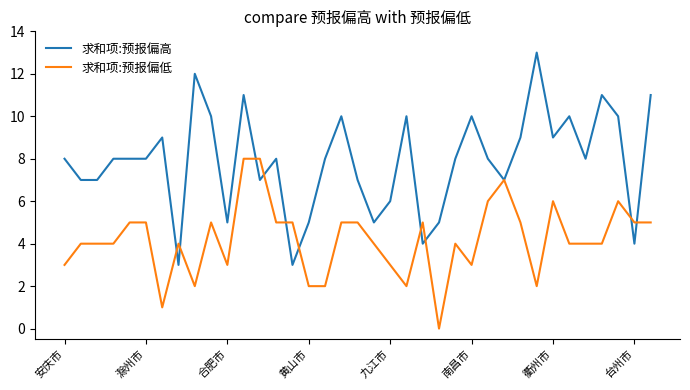

List the series in order of their overall mean, lowest first.

求和项:预报偏低, 求和项:预报偏高